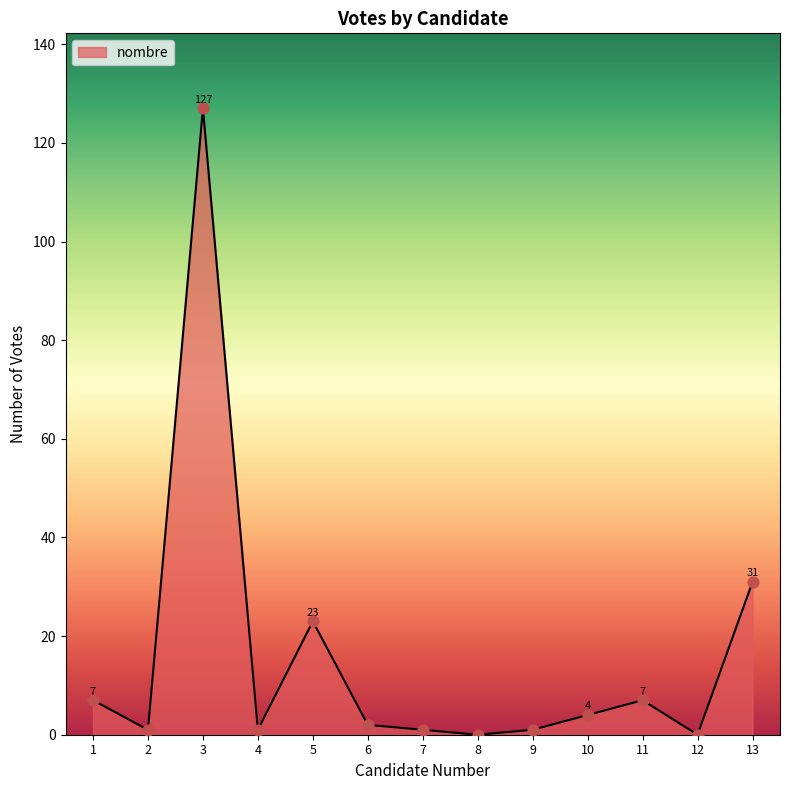

What is the ratio of the value at 10 to the value at 13?

0.1